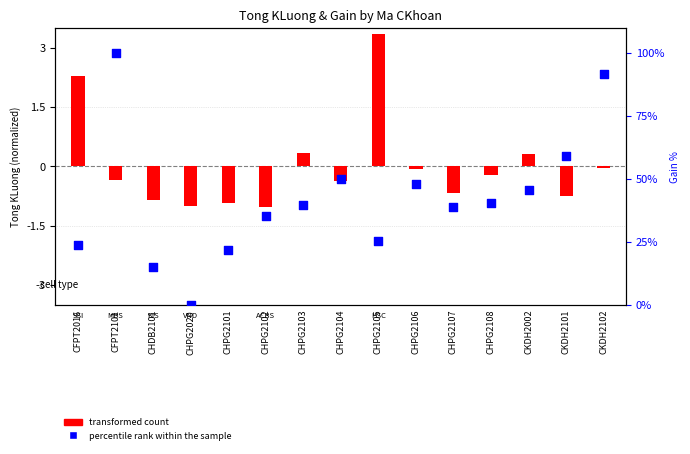

Which series contains the lowest Y value?

transformed count